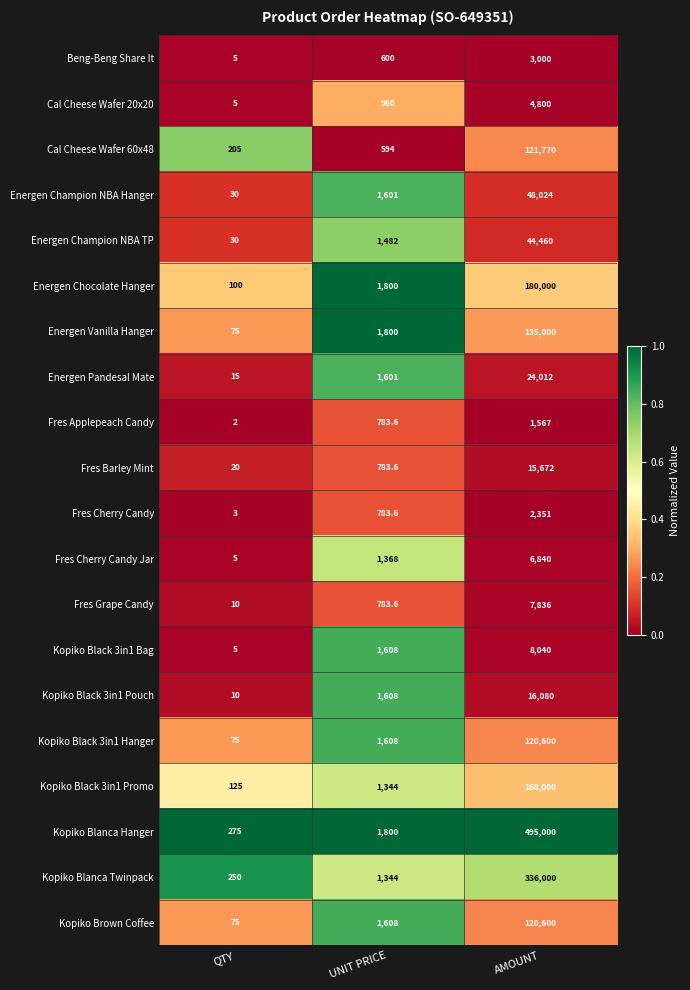

Which series has the largest range (max minus min)?

Kopiko Blanca Hanger